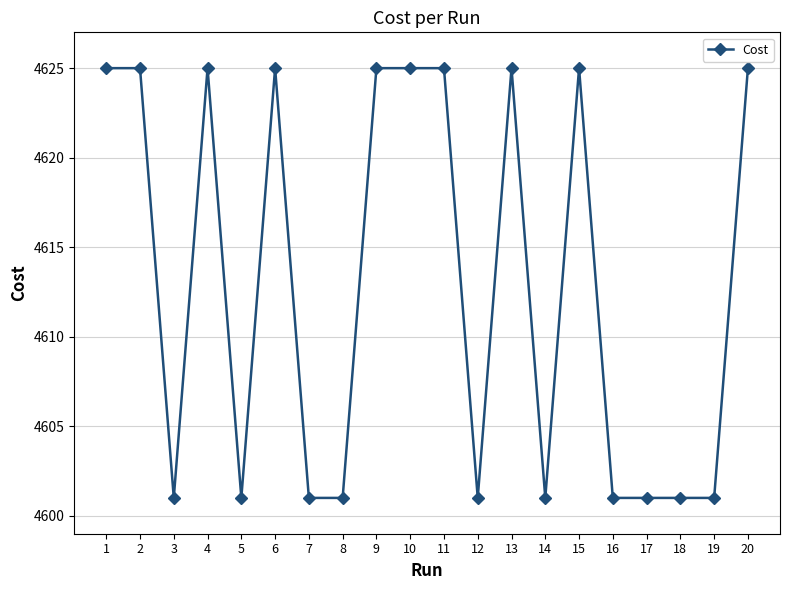

Is it true that the value at 15 is 4625.0?

True